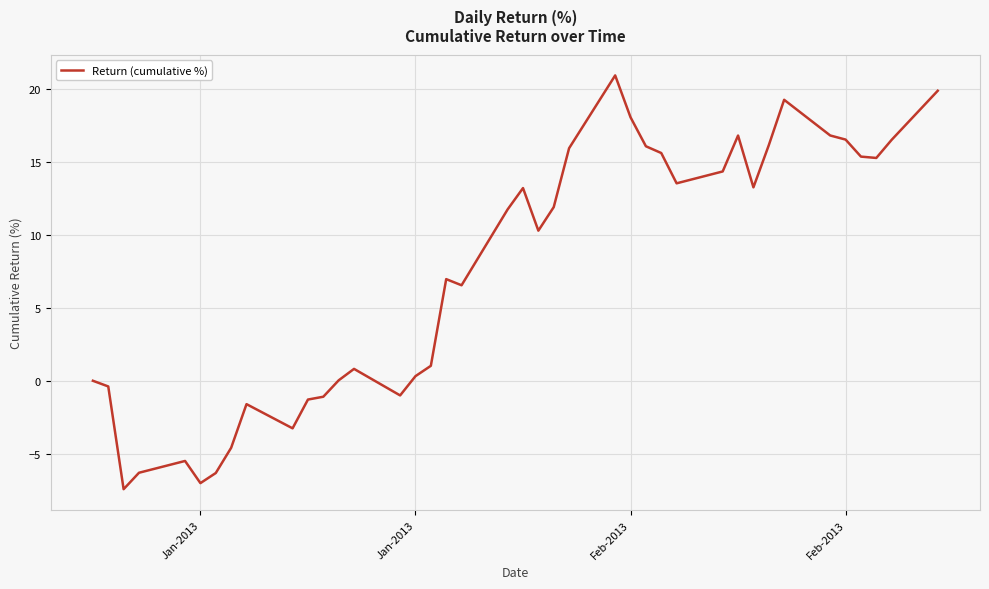

What is the minimum value shown in the chart?

-7.4